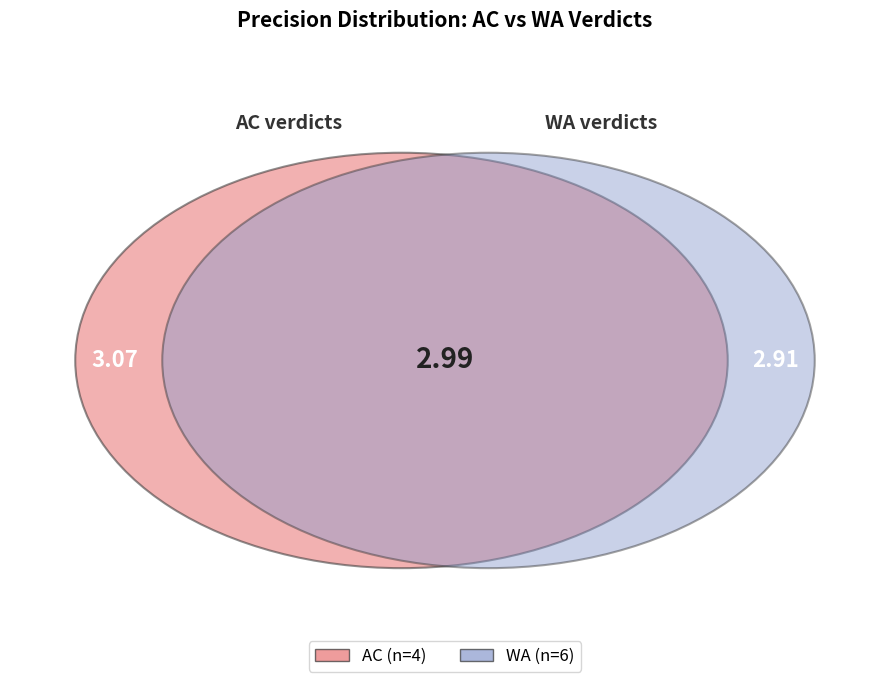

Is there a majority slice in this chart?

No